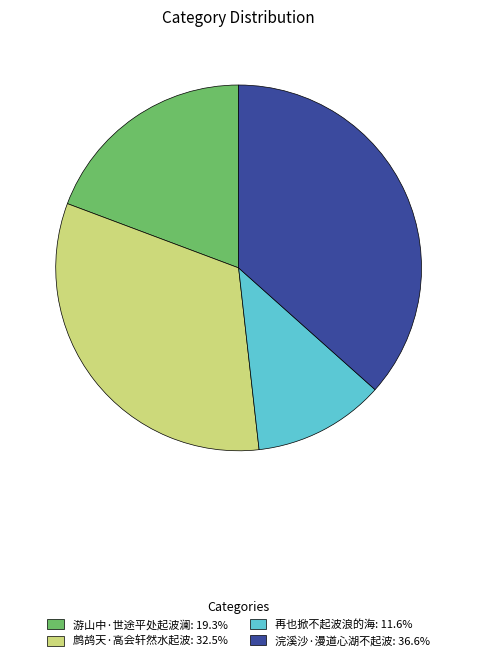

Which slice is the smallest?

再也掀不起波浪的海